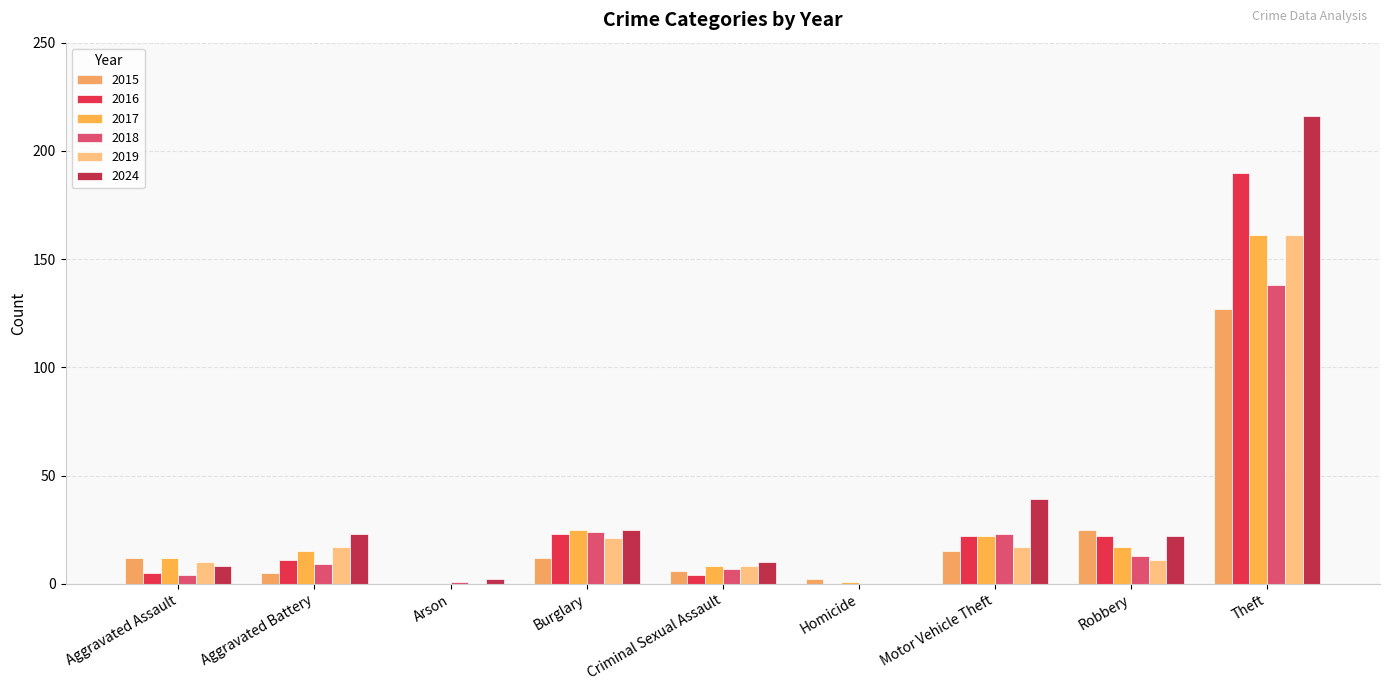

The value of 2016 at Aggravated Assault is 7. True or false?

False